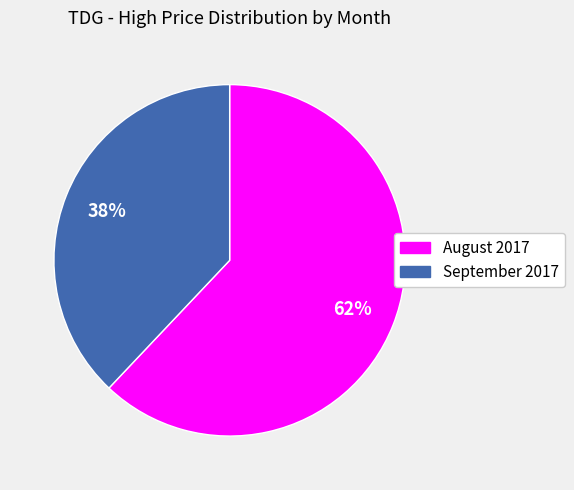

Is there a majority slice in this chart?

Yes